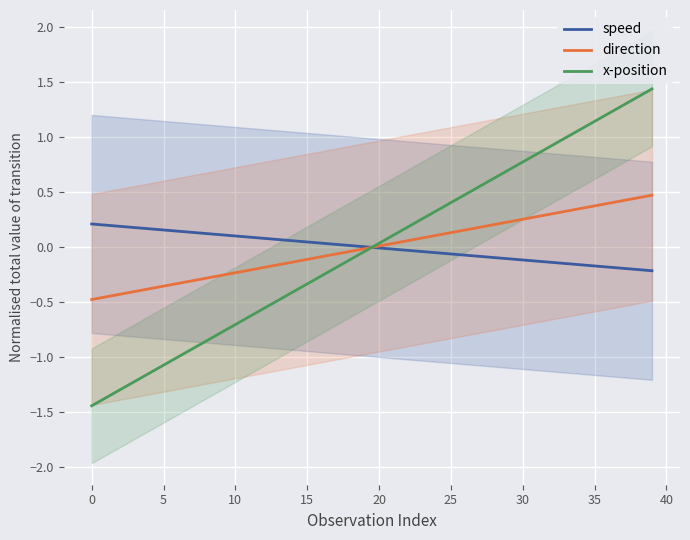

How many negative values does the x-position series have?

20